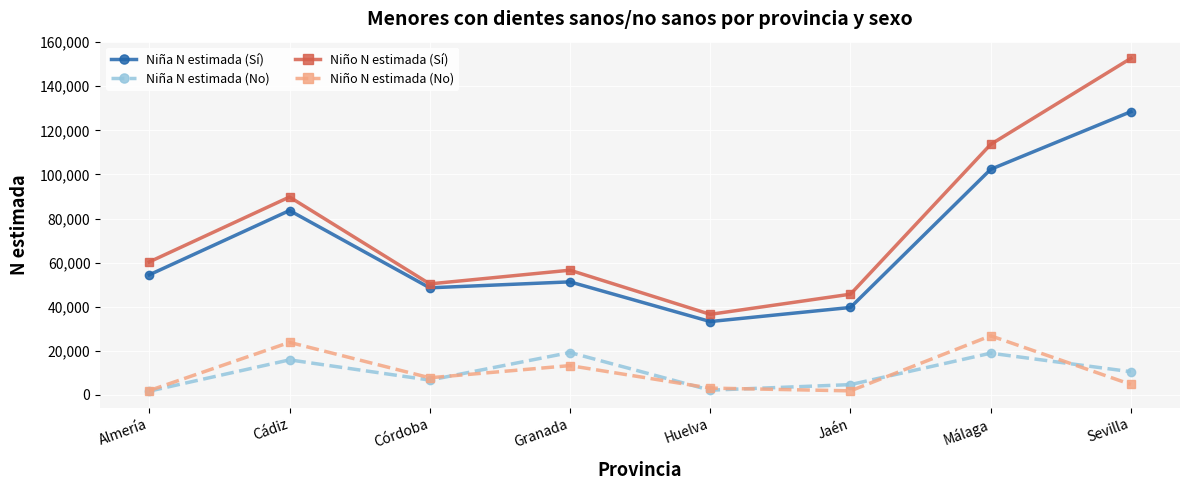

What is the maximum value shown in the chart?

152682